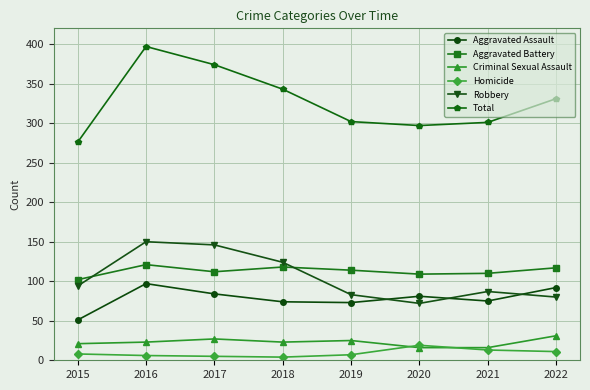

What is the total value across all series at 2021?

602